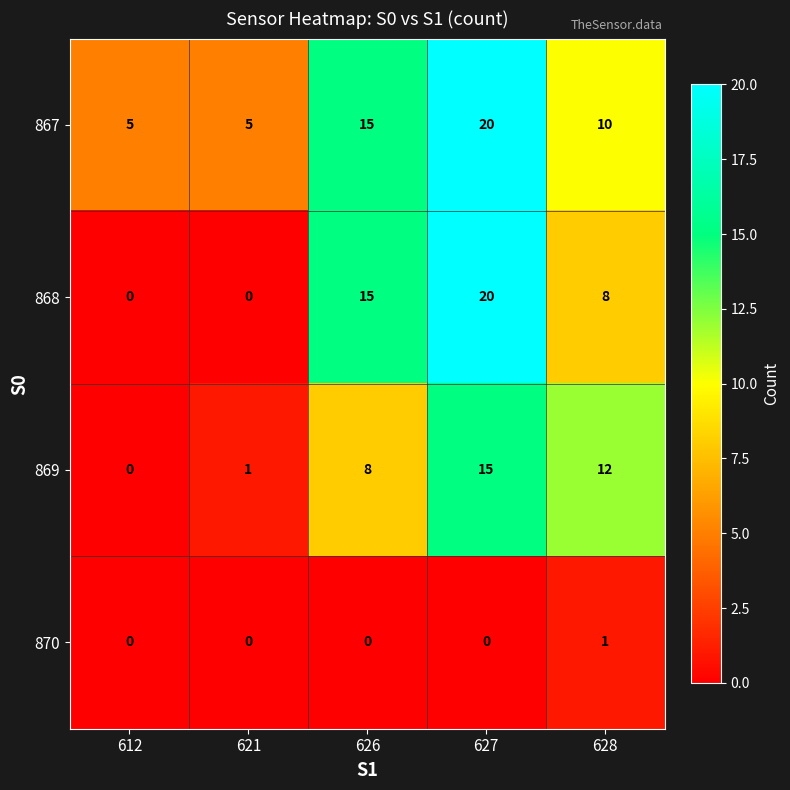

Rank the series at 628 from lowest to highest value.

870, 868, 867, 869